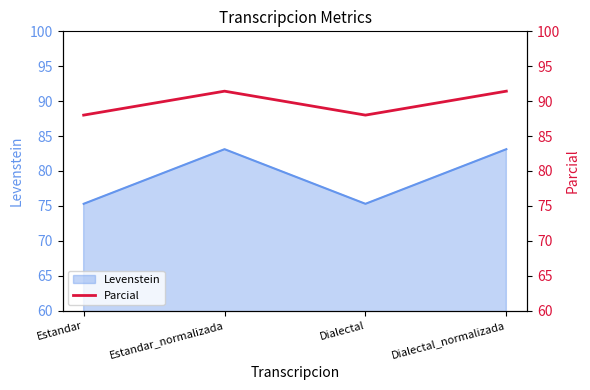

What is the highest value of the Levenstein series?

83.1